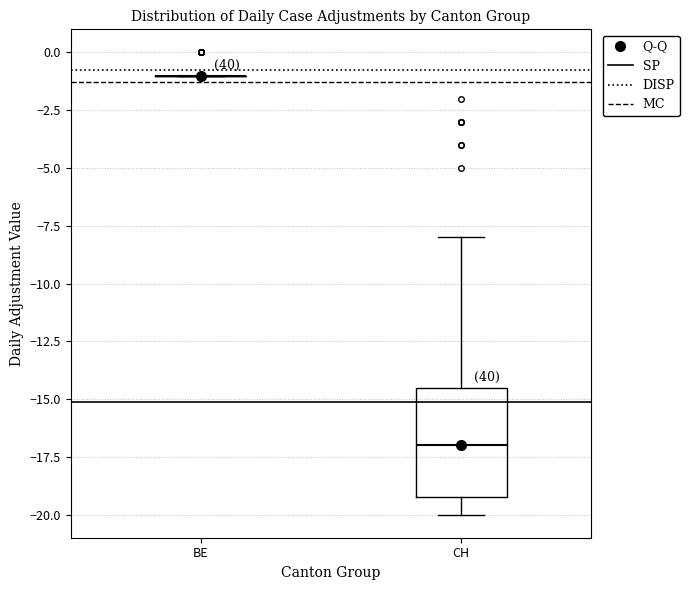

Comparing the boxes themselves (not the whiskers), which one is the tallest?

CH